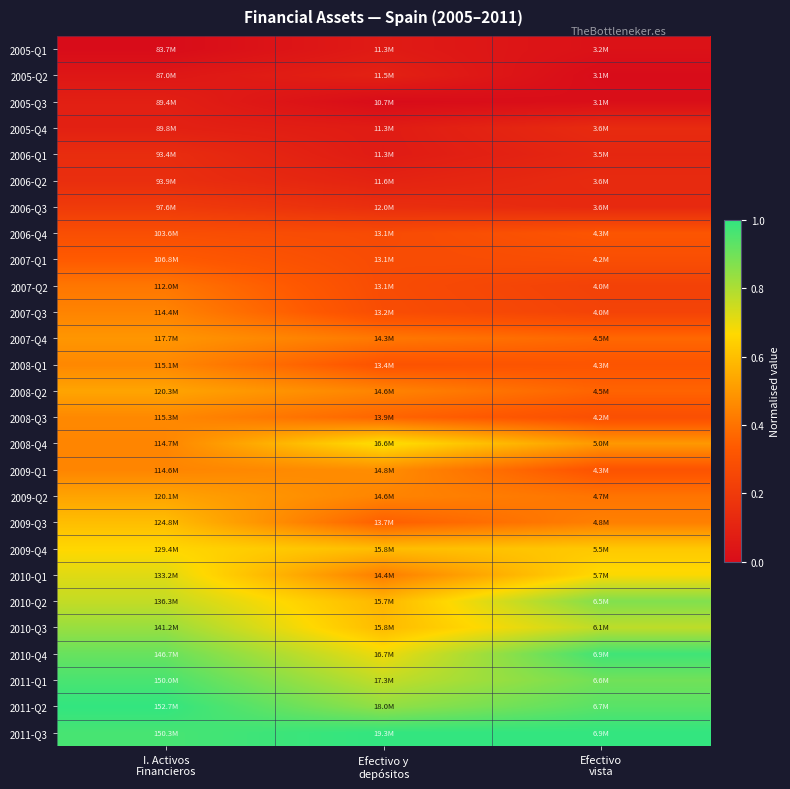

Reading right to left, transcribe all the data shown in this chart.

2005-Q1: Efectivo
vista=0.0	Efectivo y
depósitos=0.1	I. Activos
Financieros=0.0
2005-Q2: Efectivo
vista=0.0	Efectivo y
depósitos=0.1	I. Activos
Financieros=0.0
2005-Q3: Efectivo
vista=0.0	Efectivo y
depósitos=0.0	I. Activos
Financieros=0.1
2005-Q4: Efectivo
vista=0.1	Efectivo y
depósitos=0.1	I. Activos
Financieros=0.1
2006-Q1: Efectivo
vista=0.1	Efectivo y
depósitos=0.1	I. Activos
Financieros=0.1
2006-Q2: Efectivo
vista=0.1	Efectivo y
depósitos=0.1	I. Activos
Financieros=0.1
2006-Q3: Efectivo
vista=0.1	Efectivo y
depósitos=0.1	I. Activos
Financieros=0.2
2006-Q4: Efectivo
vista=0.3	Efectivo y
depósitos=0.3	I. Activos
Financieros=0.3
2007-Q1: Efectivo
vista=0.3	Efectivo y
depósitos=0.3	I. Activos
Financieros=0.3
2007-Q2: Efectivo
vista=0.2	Efectivo y
depósitos=0.3	I. Activos
Financieros=0.4
2007-Q3: Efectivo
vista=0.2	Efectivo y
depósitos=0.3	I. Activos
Financieros=0.4
2007-Q4: Efectivo
vista=0.4	Efectivo y
depósitos=0.4	I. Activos
Financieros=0.5
2008-Q1: Efectivo
vista=0.3	Efectivo y
depósitos=0.3	I. Activos
Financieros=0.5
2008-Q2: Efectivo
vista=0.4	Efectivo y
depósitos=0.4	I. Activos
Financieros=0.5
2008-Q3: Efectivo
vista=0.3	Efectivo y
depósitos=0.4	I. Activos
Financieros=0.5
2008-Q4: Efectivo
vista=0.5	Efectivo y
depósitos=0.7	I. Activos
Financieros=0.4
2009-Q1: Efectivo
vista=0.3	Efectivo y
depósitos=0.5	I. Activos
Financieros=0.4
2009-Q2: Efectivo
vista=0.4	Efectivo y
depósitos=0.4	I. Activos
Financieros=0.5
2009-Q3: Efectivo
vista=0.4	Efectivo y
depósitos=0.3	I. Activos
Financieros=0.6
2009-Q4: Efectivo
vista=0.6	Efectivo y
depósitos=0.6	I. Activos
Financieros=0.7
2010-Q1: Efectivo
vista=0.7	Efectivo y
depósitos=0.4	I. Activos
Financieros=0.7
2010-Q2: Efectivo
vista=0.9	Efectivo y
depósitos=0.6	I. Activos
Financieros=0.8
2010-Q3: Efectivo
vista=0.8	Efectivo y
depósitos=0.6	I. Activos
Financieros=0.8
2010-Q4: Efectivo
vista=1.0	Efectivo y
depósitos=0.7	I. Activos
Financieros=0.9
2011-Q1: Efectivo
vista=0.9	Efectivo y
depósitos=0.8	I. Activos
Financieros=1.0
2011-Q2: Efectivo
vista=0.9	Efectivo y
depósitos=0.8	I. Activos
Financieros=1.0
2011-Q3: Efectivo
vista=1.0	Efectivo y
depósitos=1.0	I. Activos
Financieros=1.0